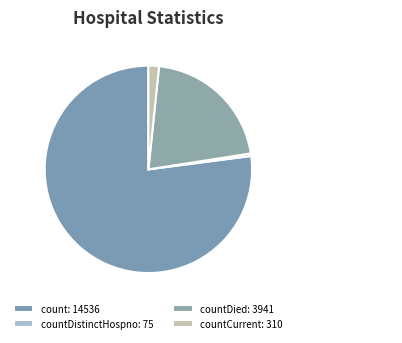

Is count the majority of the pie?

Yes